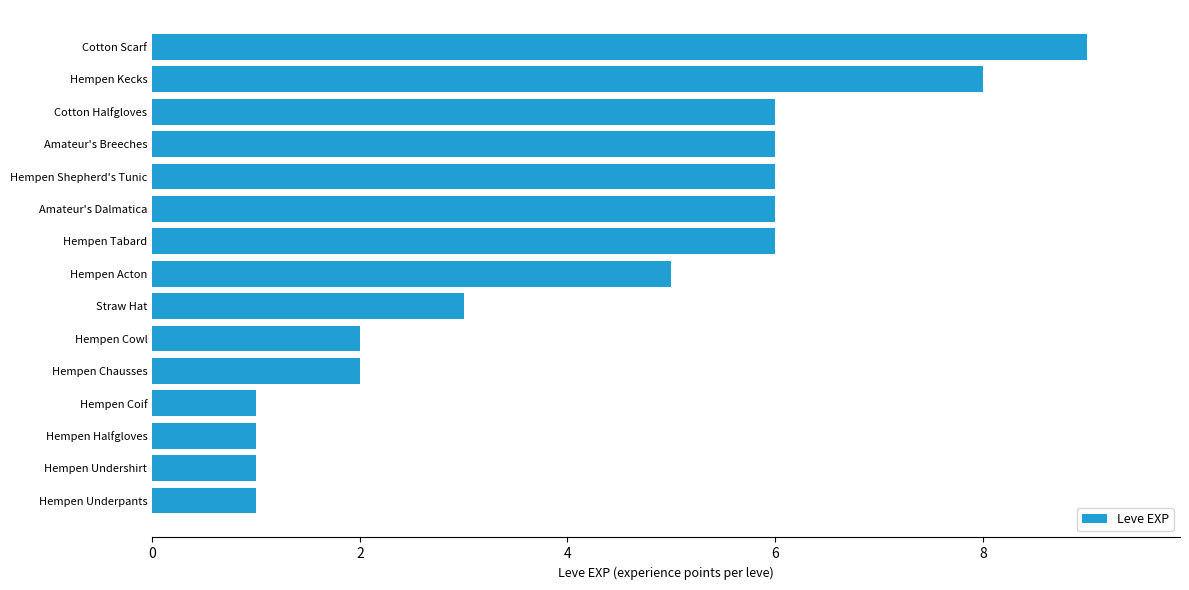

The value at Cotton Halfgloves is 6. True or false?

True